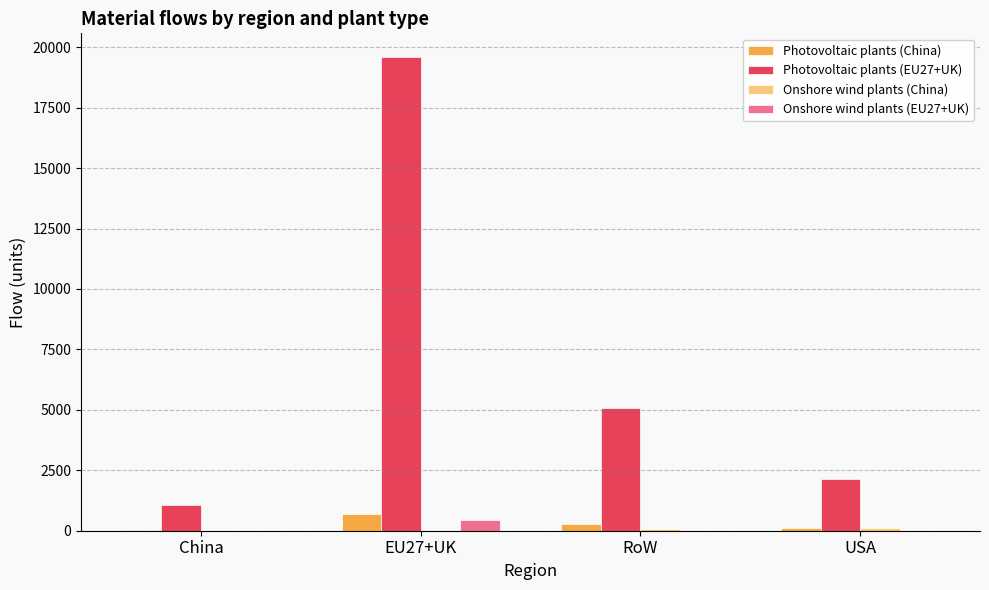

How many data points in Photovoltaic plants (China) are above 269?

2